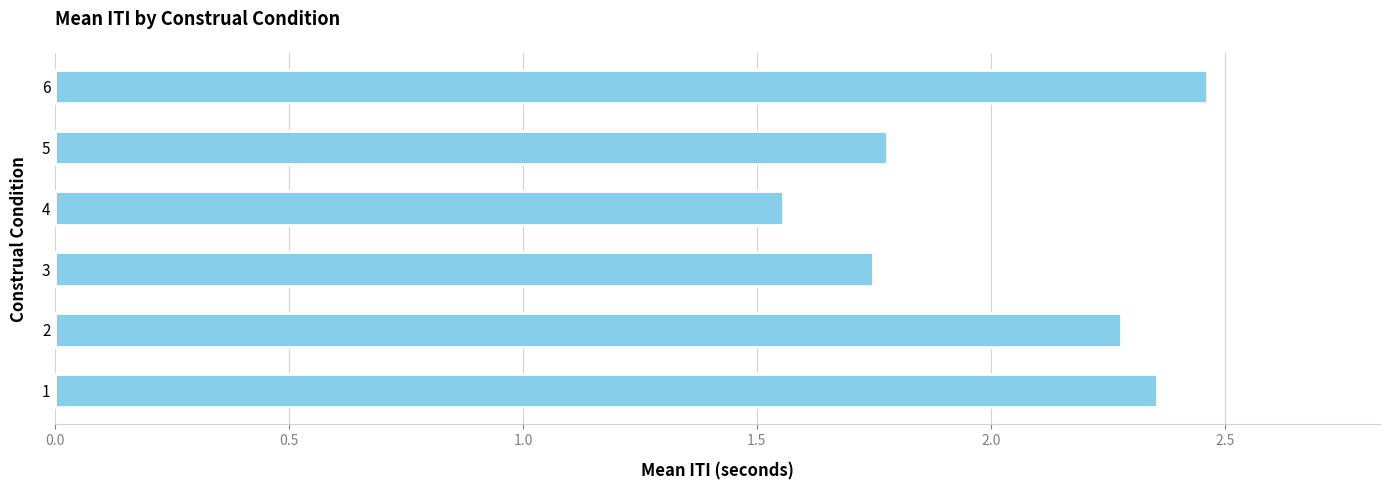

Are the bars horizontal?

Yes